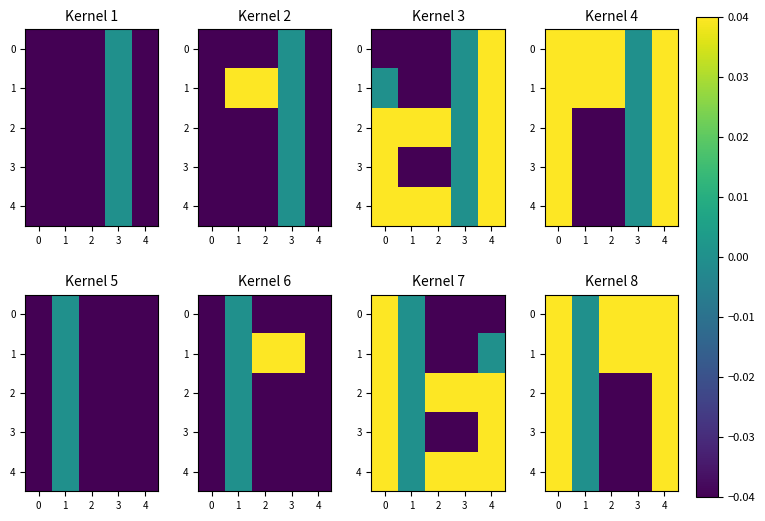

Which label corresponds to the smallest value in the chart?

3